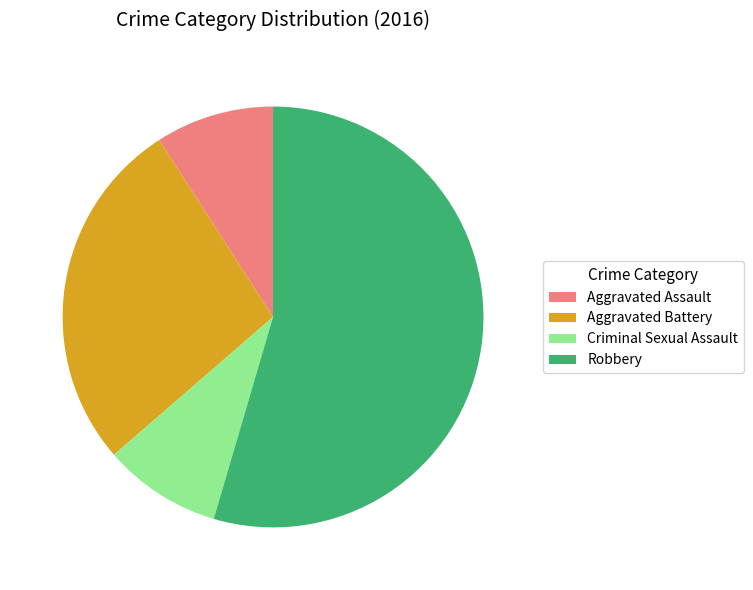

Between Criminal Sexual Assault and Robbery, which is larger?

Robbery